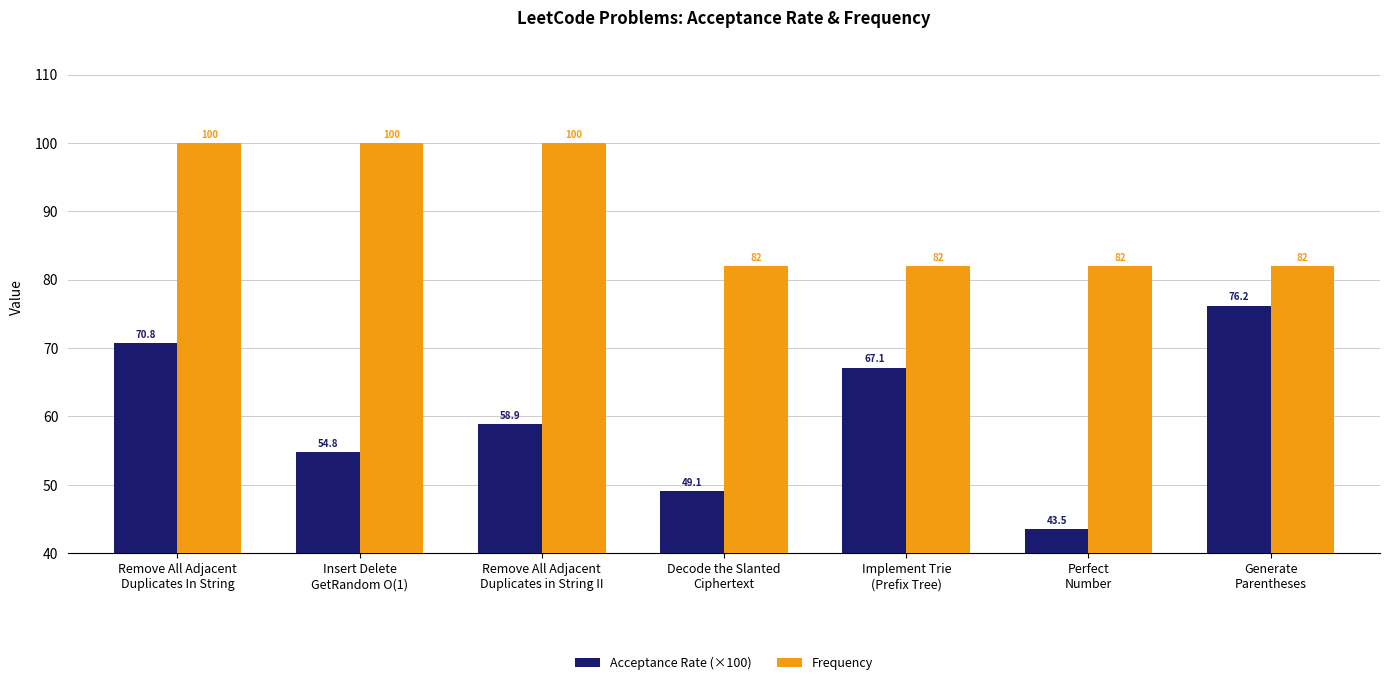

What is the sum of all Acceptance Rate (×100) values?

420.4